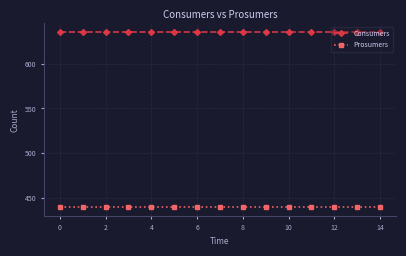

At how many categories does at least one series exceed 530?

15